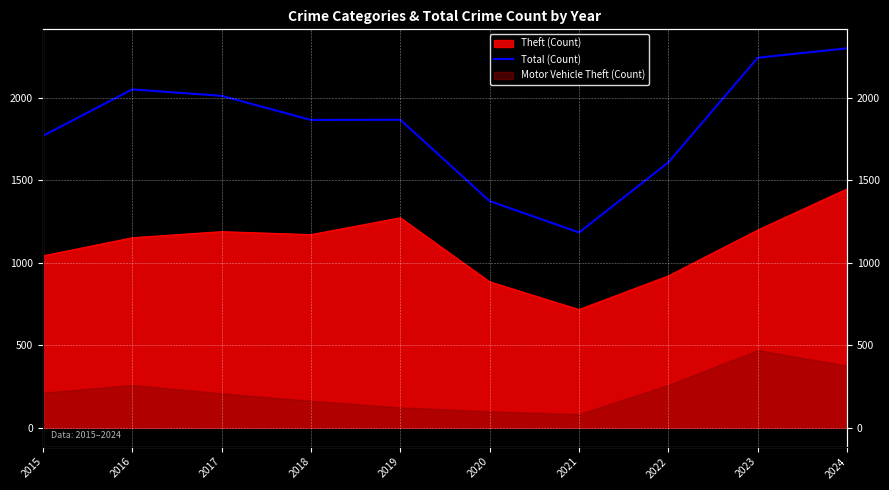

Which category has the highest value across all series?

2024